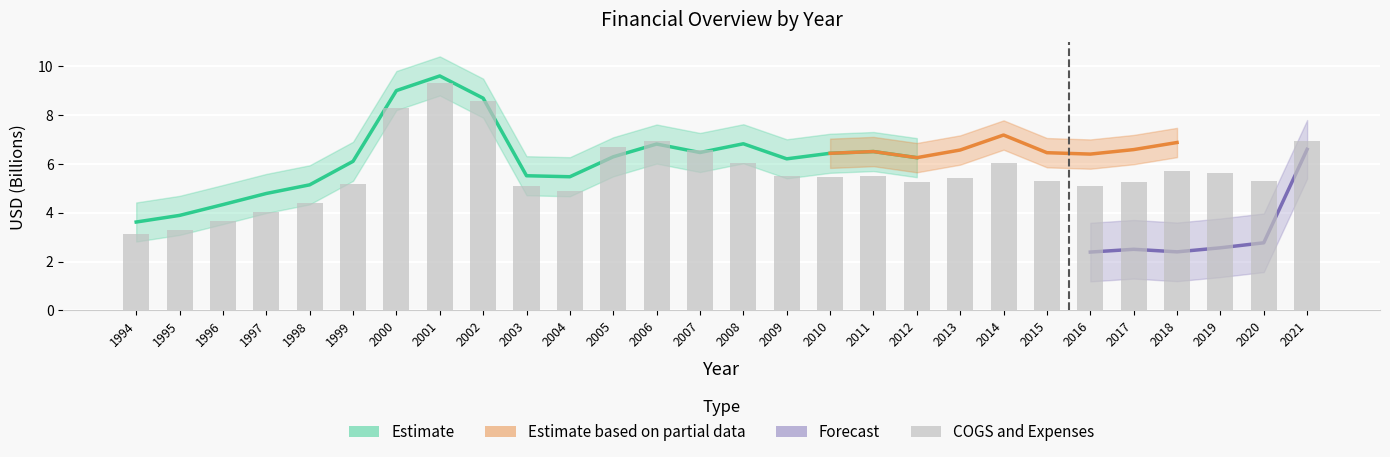

Reading left to right, transcribe all the data shown in this chart.

1994=3.1	1995=3.3	1996=3.7	1997=4.0	1998=4.4	1999=5.2	2000=8.3	2001=9.3	2002=8.6	2003=5.1	2004=4.9	2005=6.7	2006=6.9	2007=6.6	2008=6.0	2009=5.5	2010=5.5	2011=5.5	2012=5.3	2013=5.4	2014=6.0	2015=5.3	2016=5.1	2017=5.2	2018=5.7	2019=5.6	2020=5.3	2021=6.9